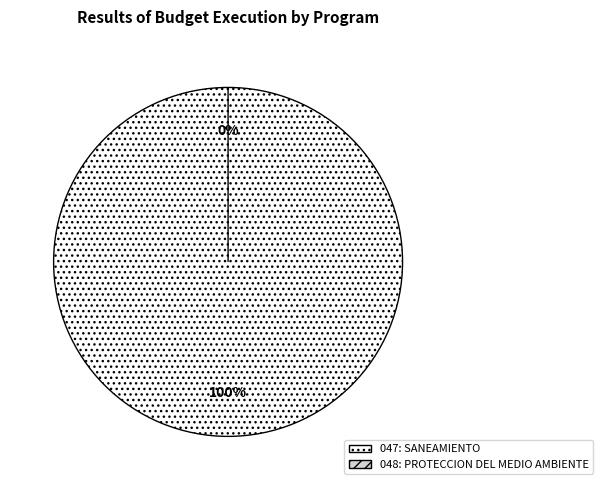

To the nearest percent, what is the average slice percentage?

50%